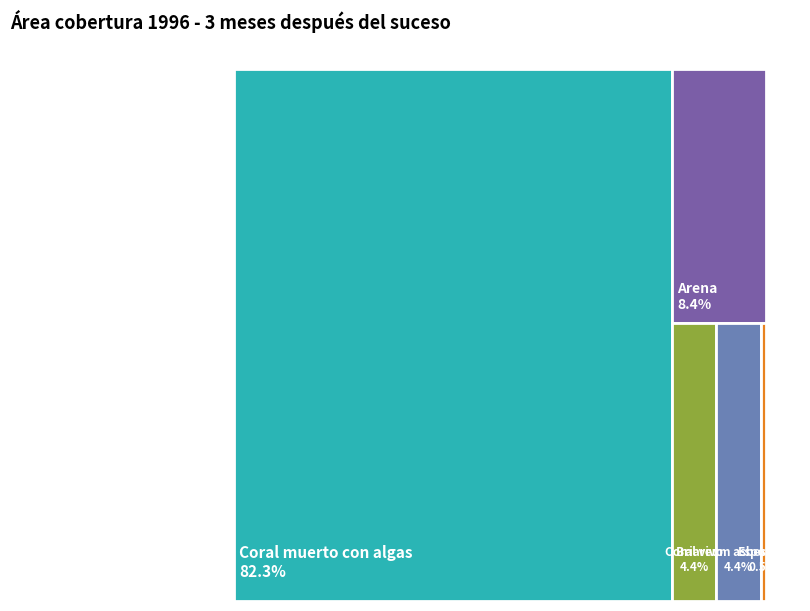

Is there a majority slice in this chart?

Yes